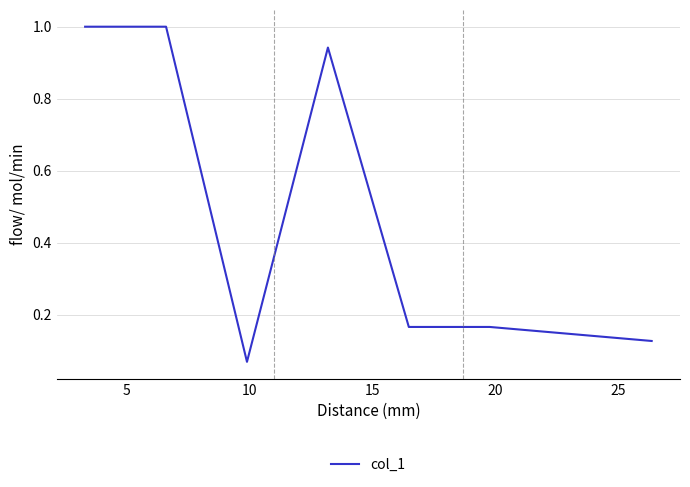

What is the sum of all values?

3.5